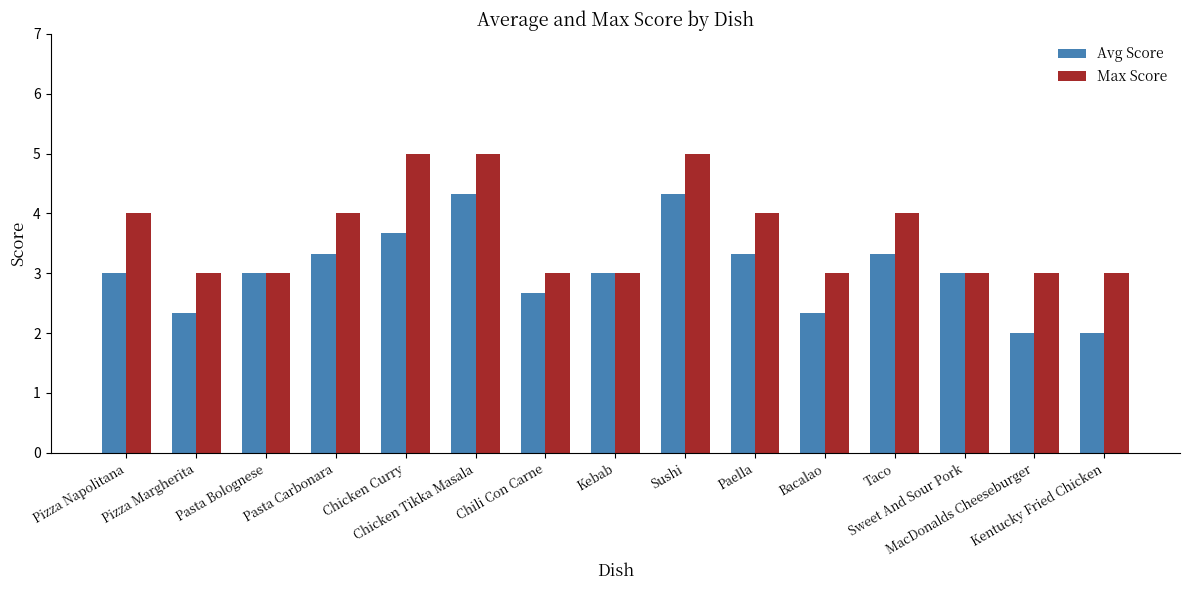

What is the sum of all Max Score values?

55.0